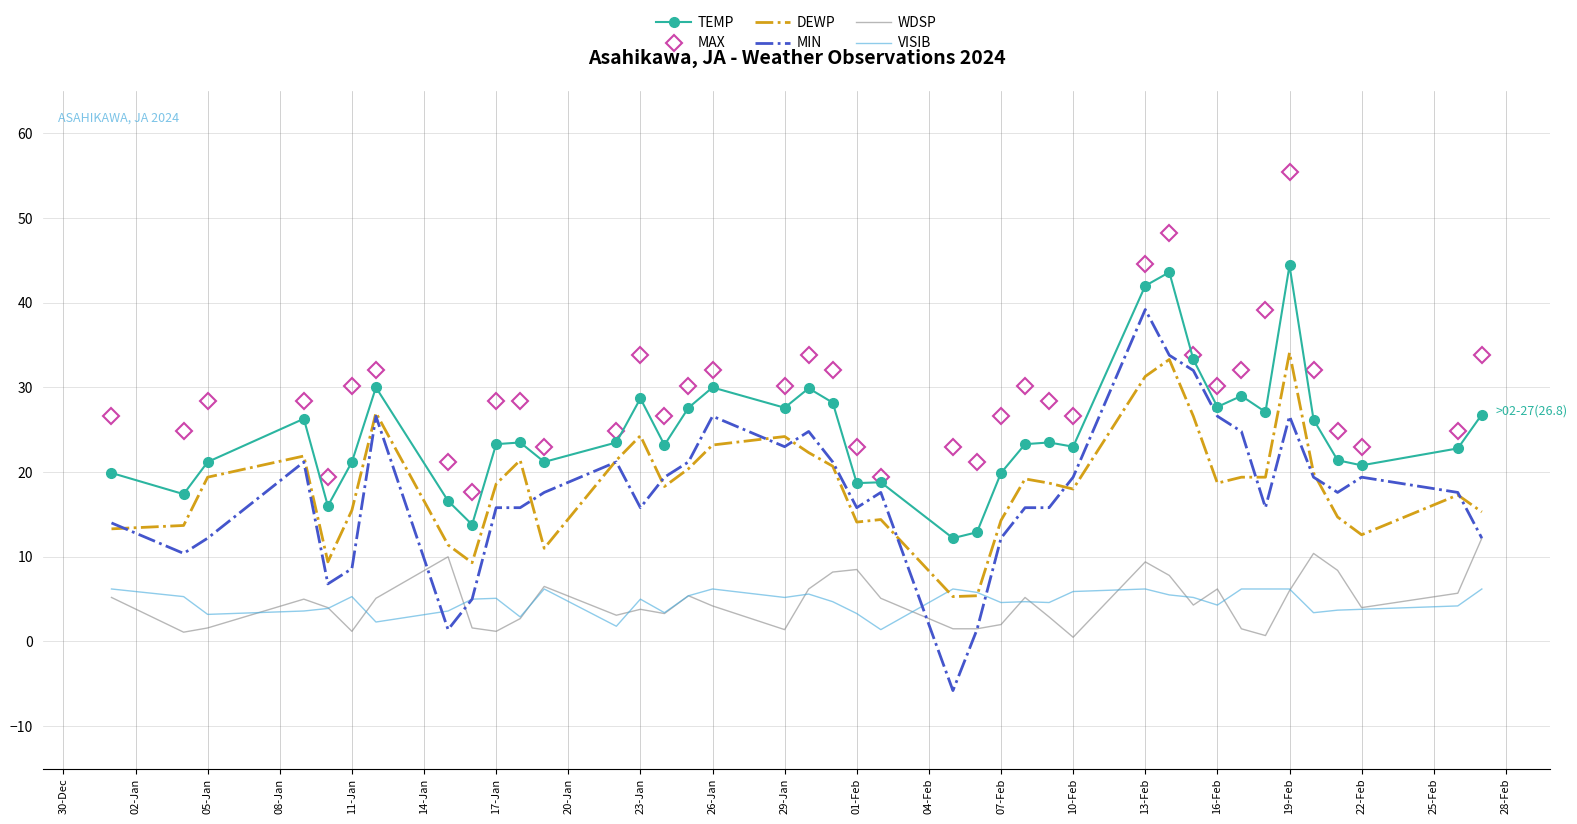

Rank the series by their maximum value, from lowest to highest.

VISIB, WDSP, DEWP, MIN, TEMP, MAX